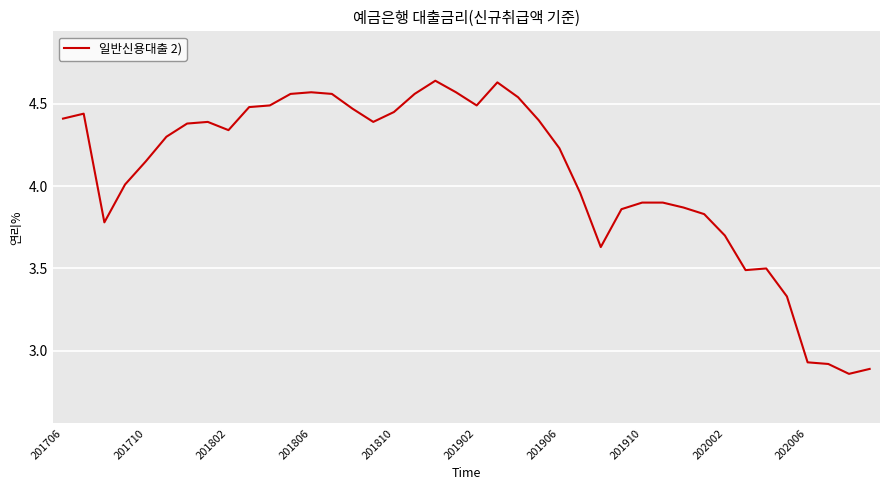

What is the difference between the maximum and minimum values?

1.8